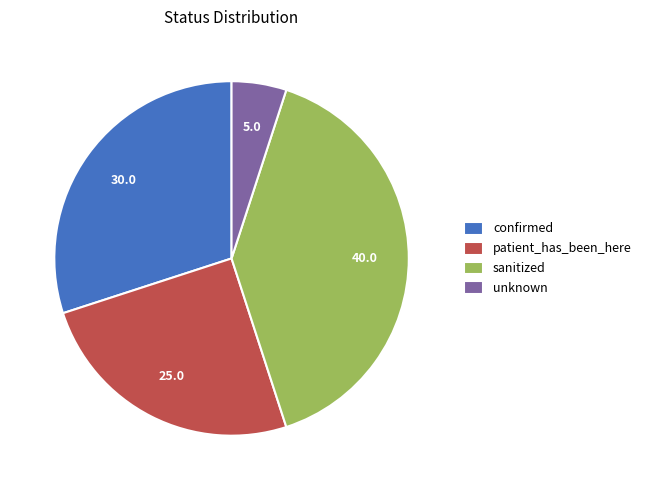

Which category has the biggest portion of the pie?

sanitized